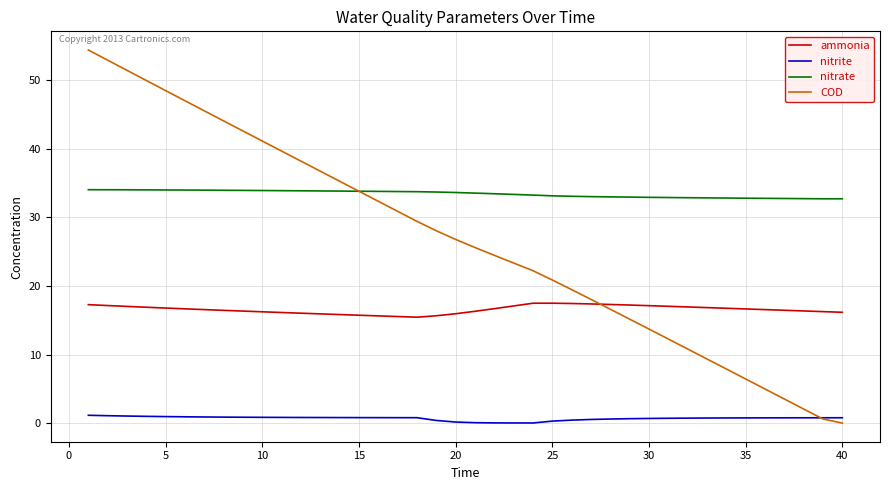

Which series has the largest total across all categories?

nitrate